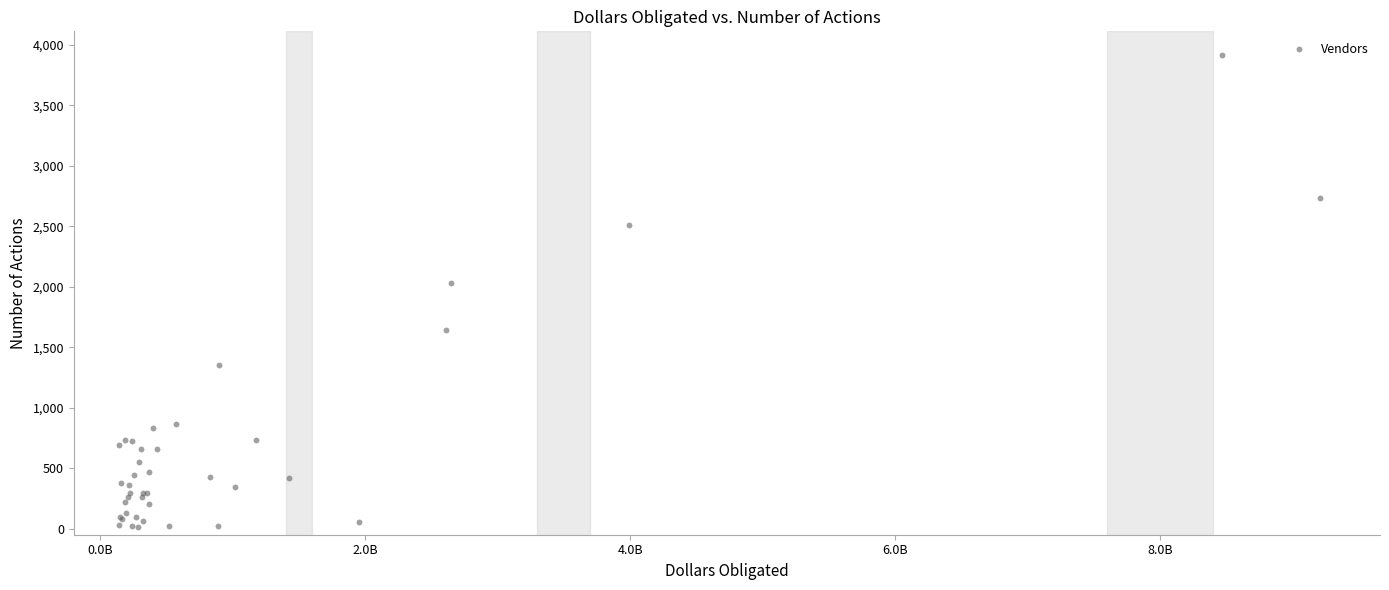

What Y value in the scatter plot is closest to 1965?

2032